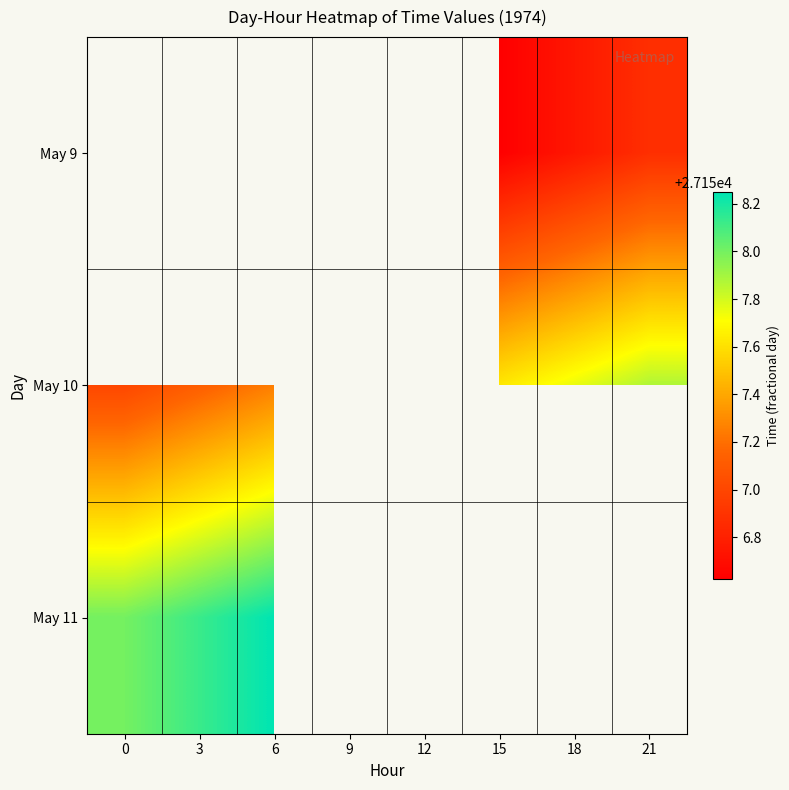

The May 10 series shows 27157.1 at 3. True or false?

True